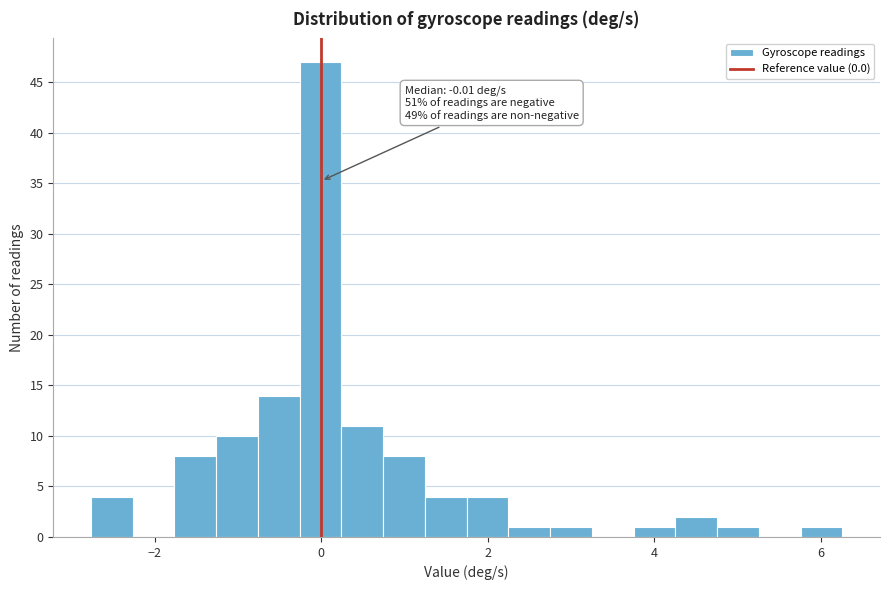

Around what value on the x-axis is the tallest bar? Give the approximate position of its centre, as read against the axis.

0.0